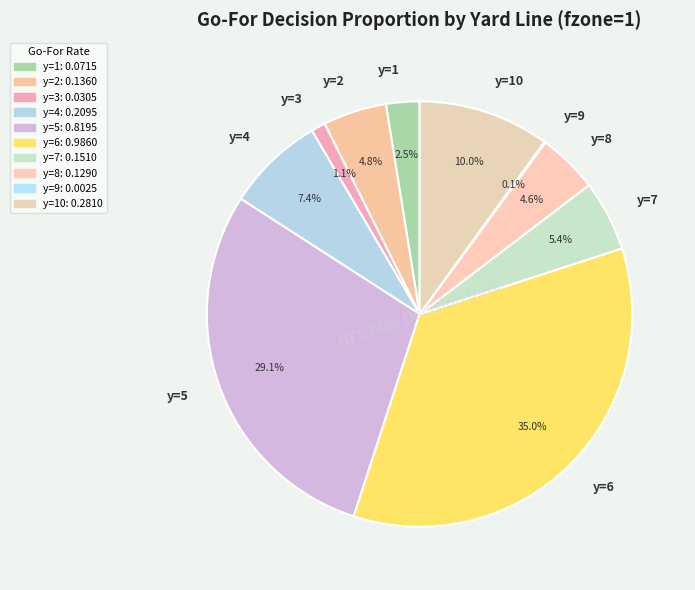

To the nearest percent, what is the difference between the y=1 and y=6 slice percentages?

32%